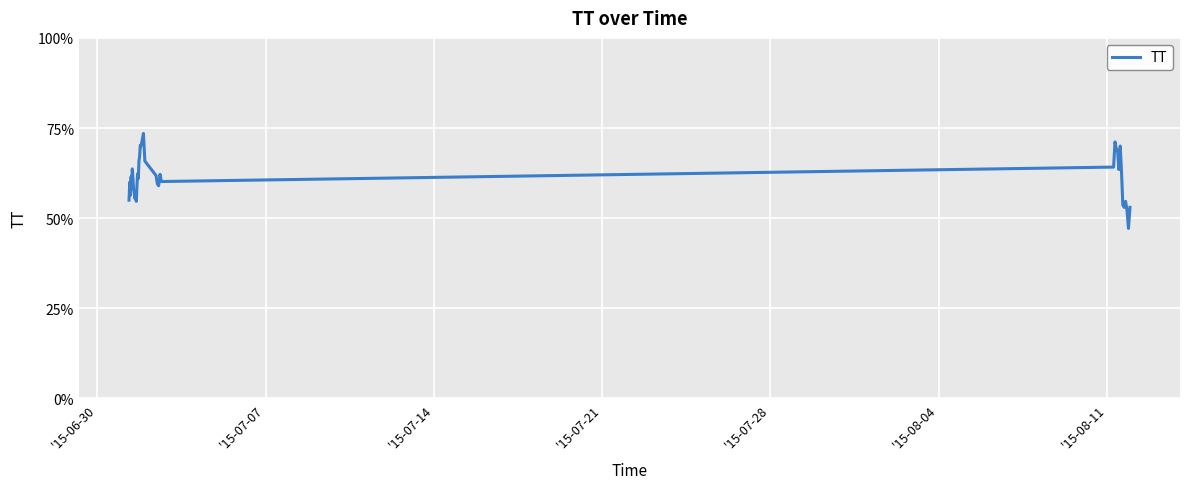

What is the difference between the maximum and minimum values?

26.3